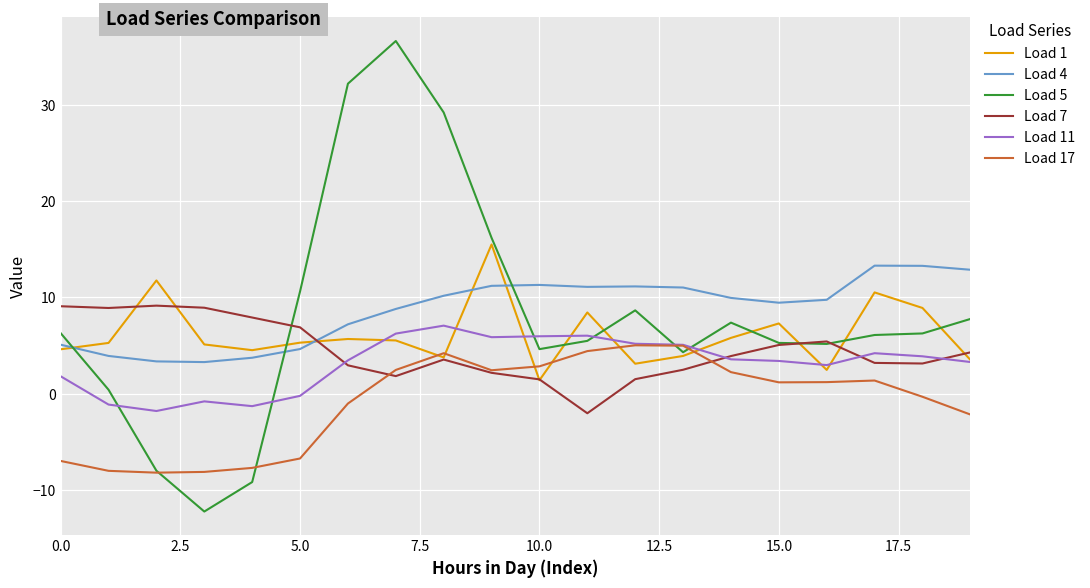

Which series has the largest range (max minus min)?

Load 5